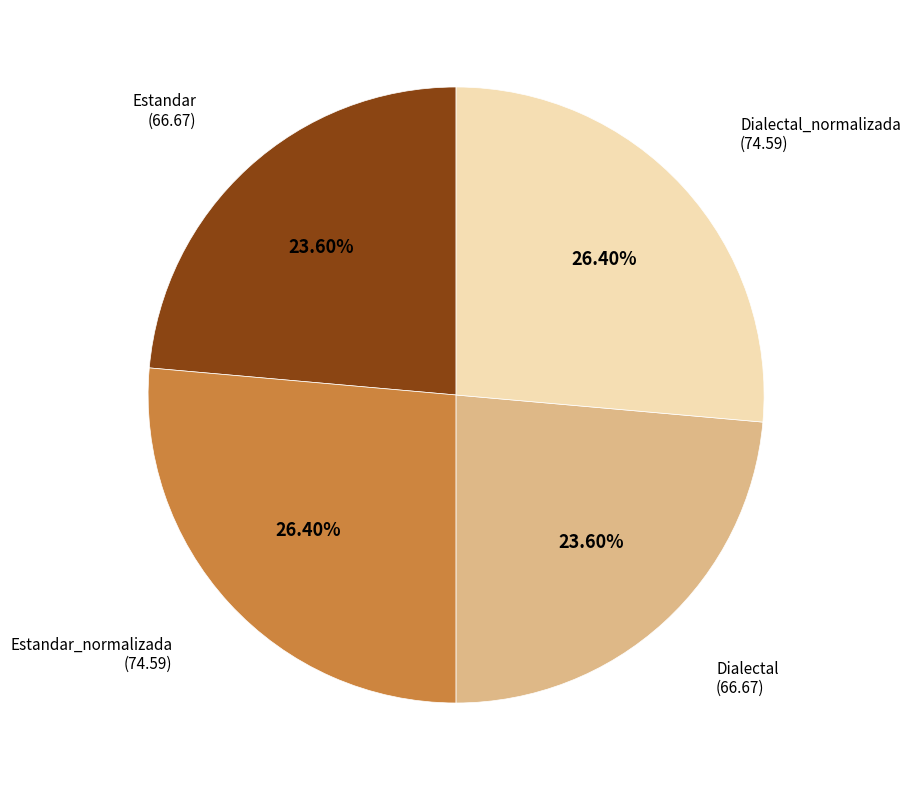

Is there any slice that represents more than half of the pie?

No